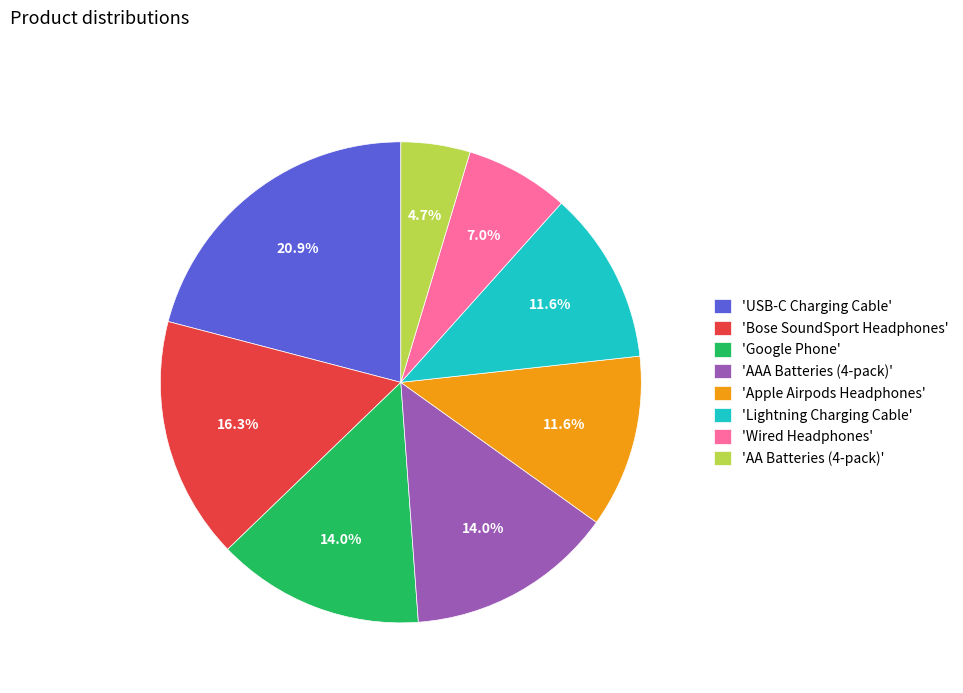

What is the smallest slice in the pie chart?

'AA Batteries (4-pack)'